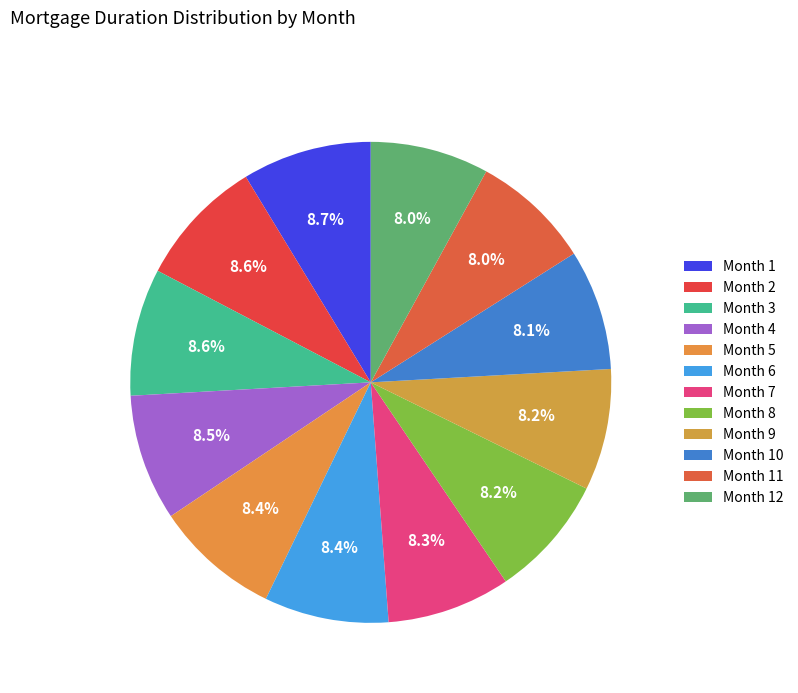

What percentage do Month 12 and Month 1 together represent?

16.7%